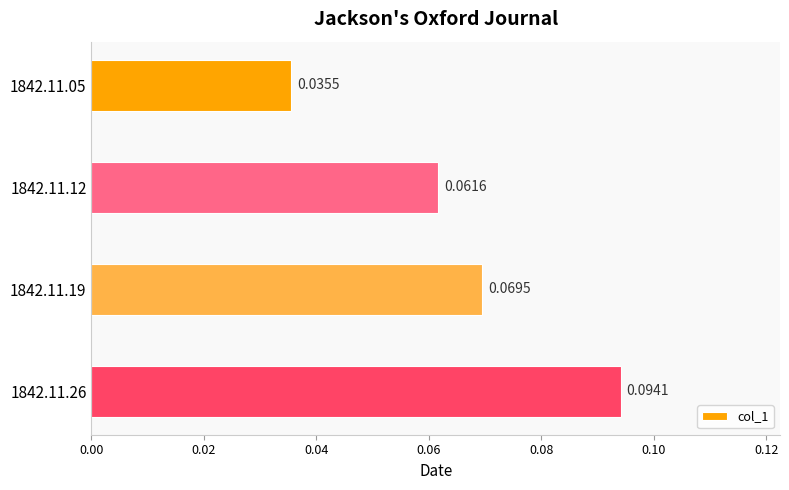

Which has a higher value, 1842.11.19 or 1842.11.05?

1842.11.19